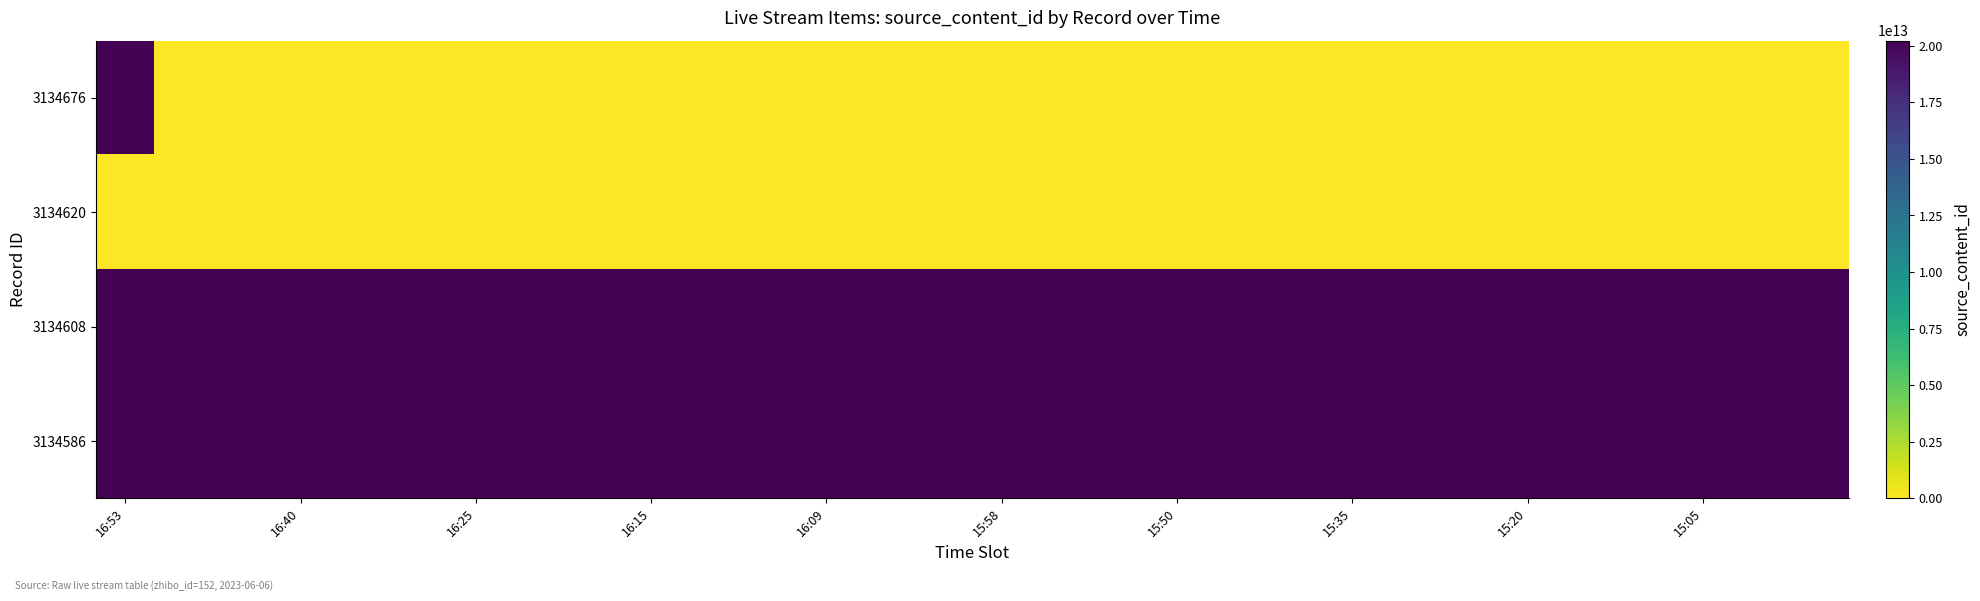

Reading left to right, extract all data points from this chart.

3134676: 20230606165431	0	0	0	0	0	0	0	0	0	0	0	0	0	0	0	0	0	0	0	0	0	0	0	0	0	0	0	0	0
3134620: 0	0	0	0	0	0	0	0	0	0	0	0	0	0	0	0	0	0	0	0	0	0	0	0	0	0	0	0	0	0
3134608: 20230606161024	20230606161024	20230606161024	20230606161024	20230606161024	20230606161024	20230606161024	20230606161024	20230606161024	20230606161024	20230606161024	20230606161024	20230606161024	20230606161024	20230606161024	20230606161024	20230606161024	20230606161024	20230606161024	20230606161024	20230606161024	20230606161024	20230606161024	20230606161024	20230606161024	20230606161024	20230606161024	20230606161024	20230606161024	20230606161024
3134586: 20230606155536	20230606155536	20230606155536	20230606155536	20230606155536	20230606155536	20230606155536	20230606155536	20230606155536	20230606155536	20230606155536	20230606155536	20230606155536	20230606155536	20230606155536	20230606155536	20230606155536	20230606155536	20230606155536	20230606155536	20230606155536	20230606155536	20230606155536	20230606155536	20230606155536	20230606155536	20230606155536	20230606155536	20230606155536	20230606155536